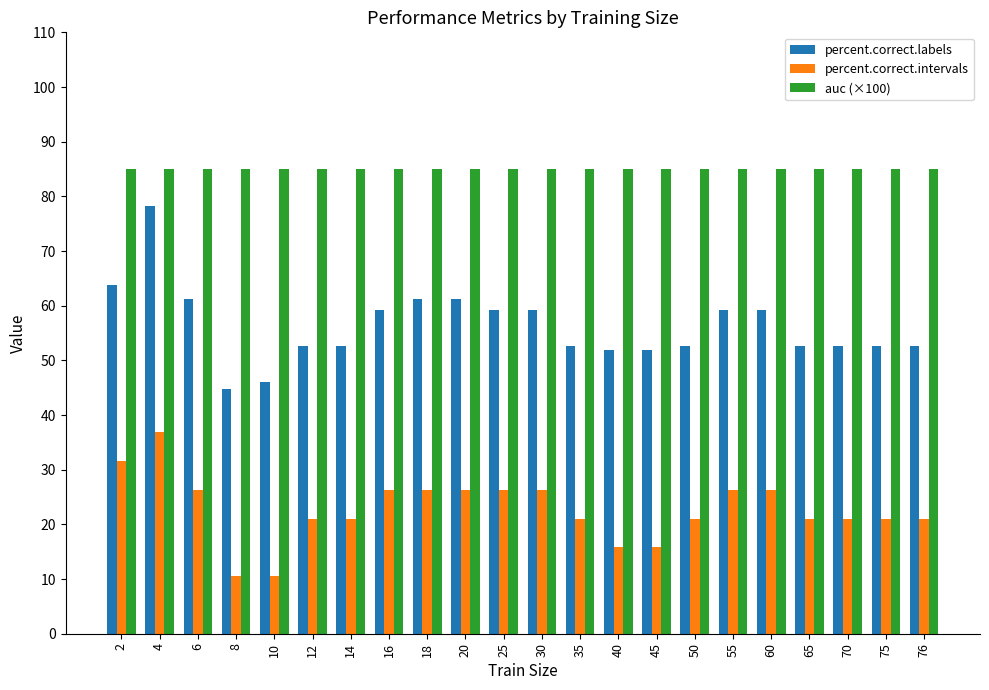

What is the value of the percent.correct.intervals bar at the 6th from the left?

21.1